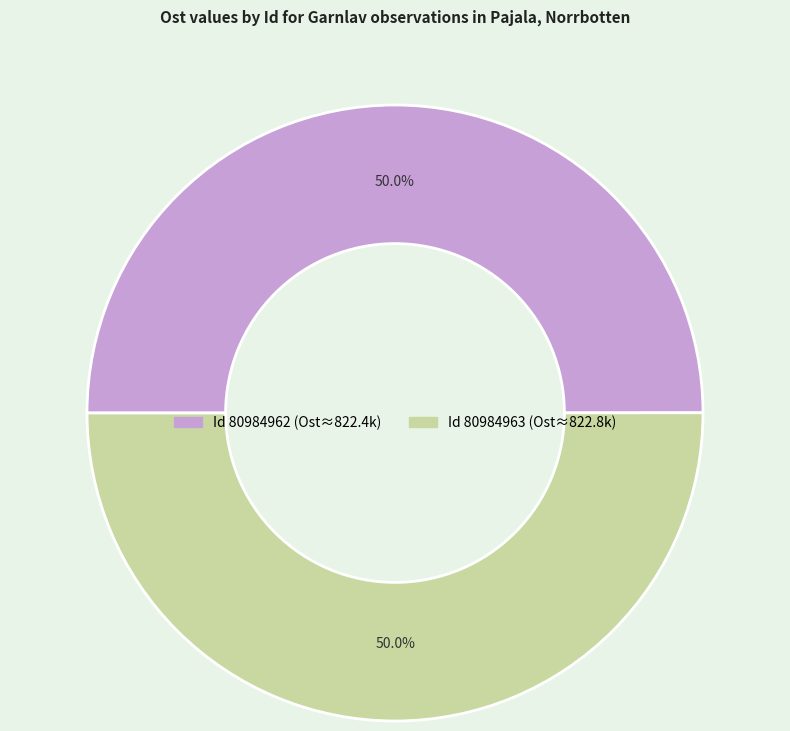

Count the number of slices in the pie.

2